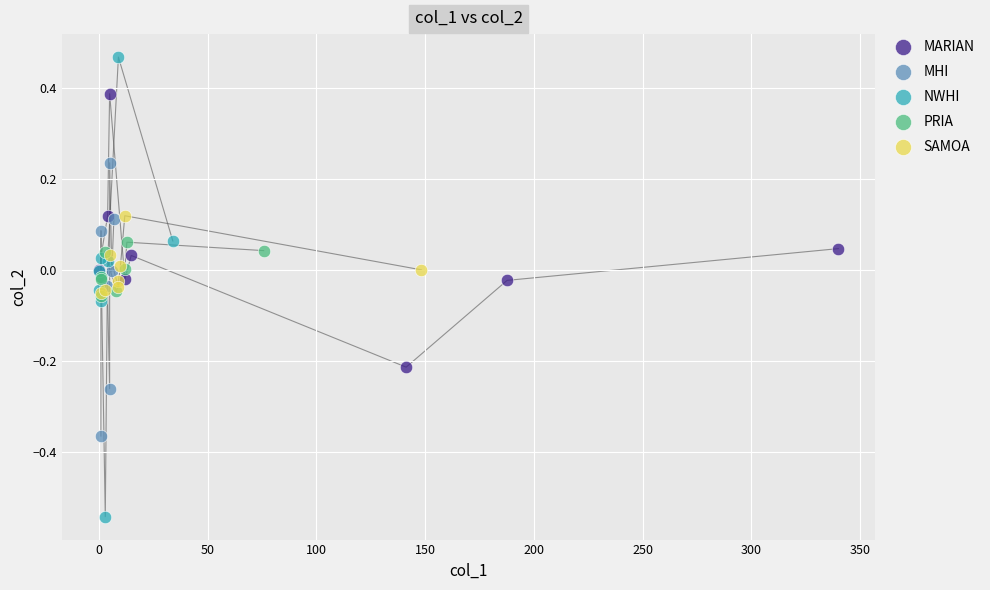

What are all the series names shown in the legend?

MARIAN, MHI, NWHI, PRIA, SAMOA